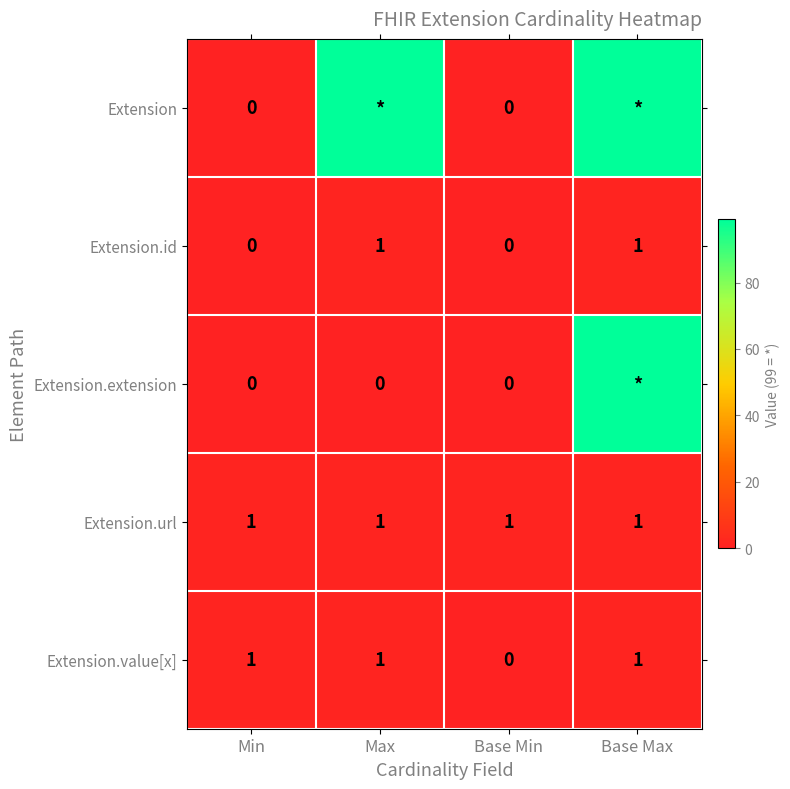

True or false: Extension.id has a value of 2 at Base Max.

False